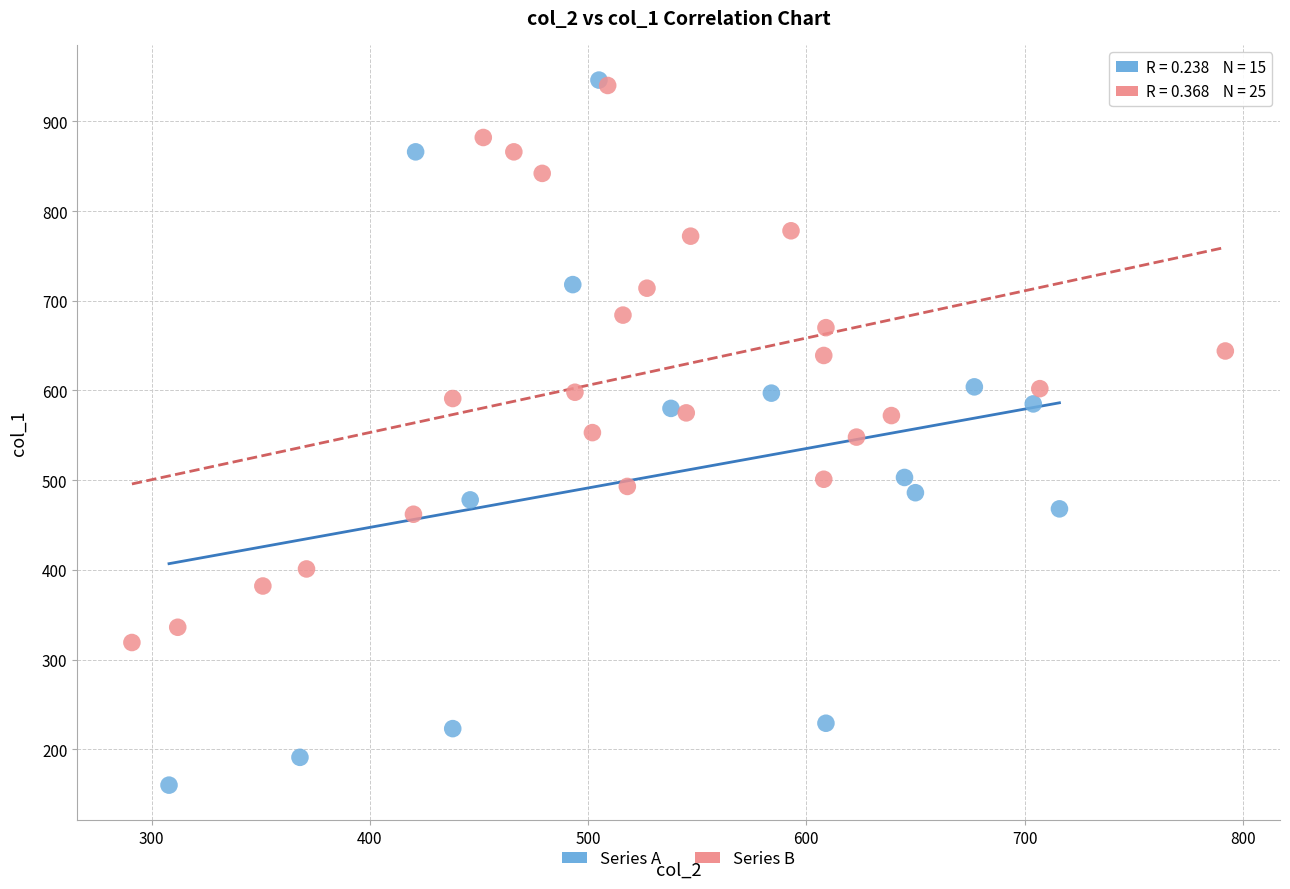

Which series reaches the minimum Y coordinate?

Series A